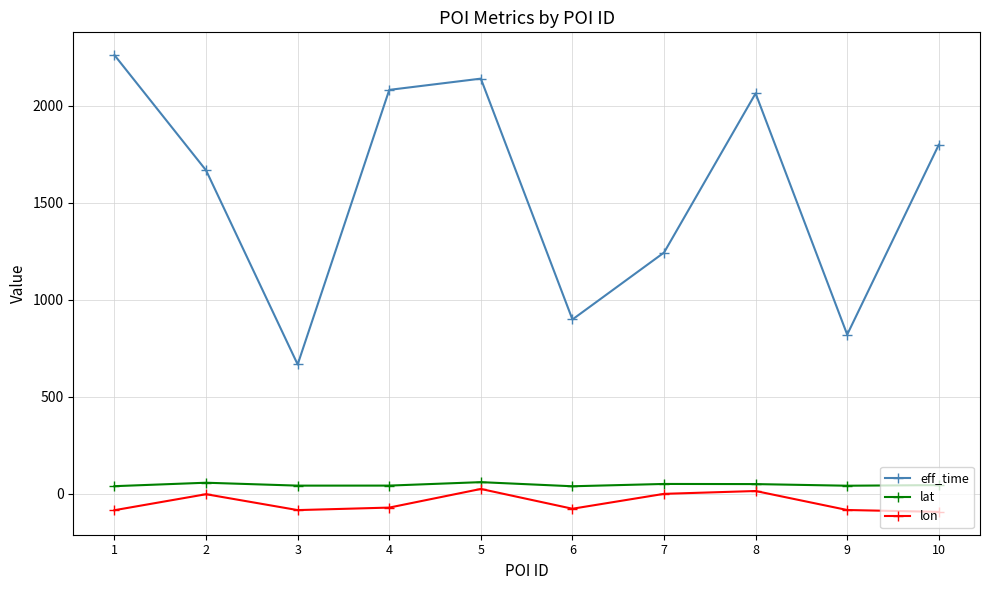

At which category does lon reach its first local peak?

2